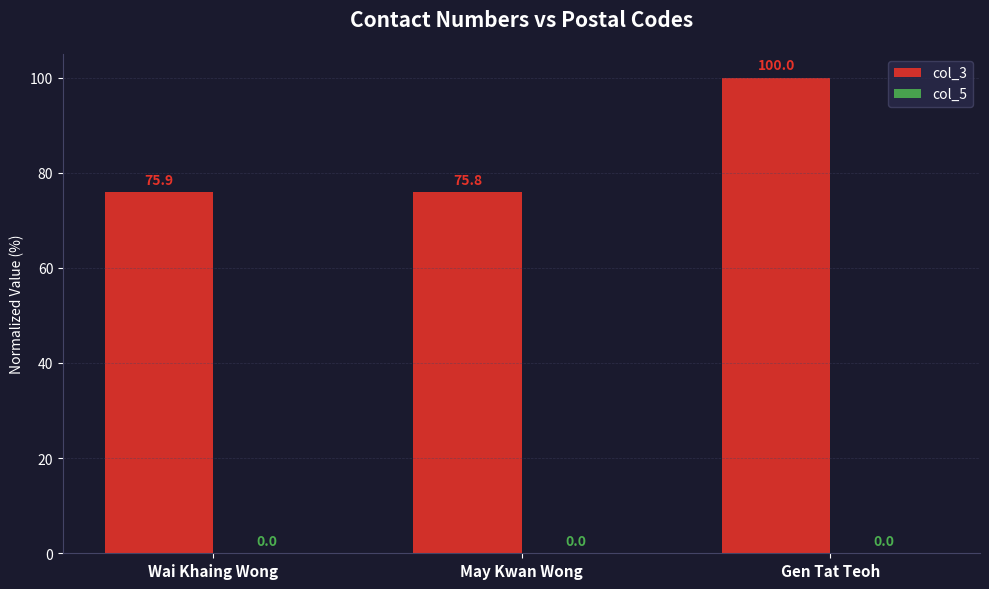

Is it true that col_3 equals 75.8 at May Kwan Wong?

True